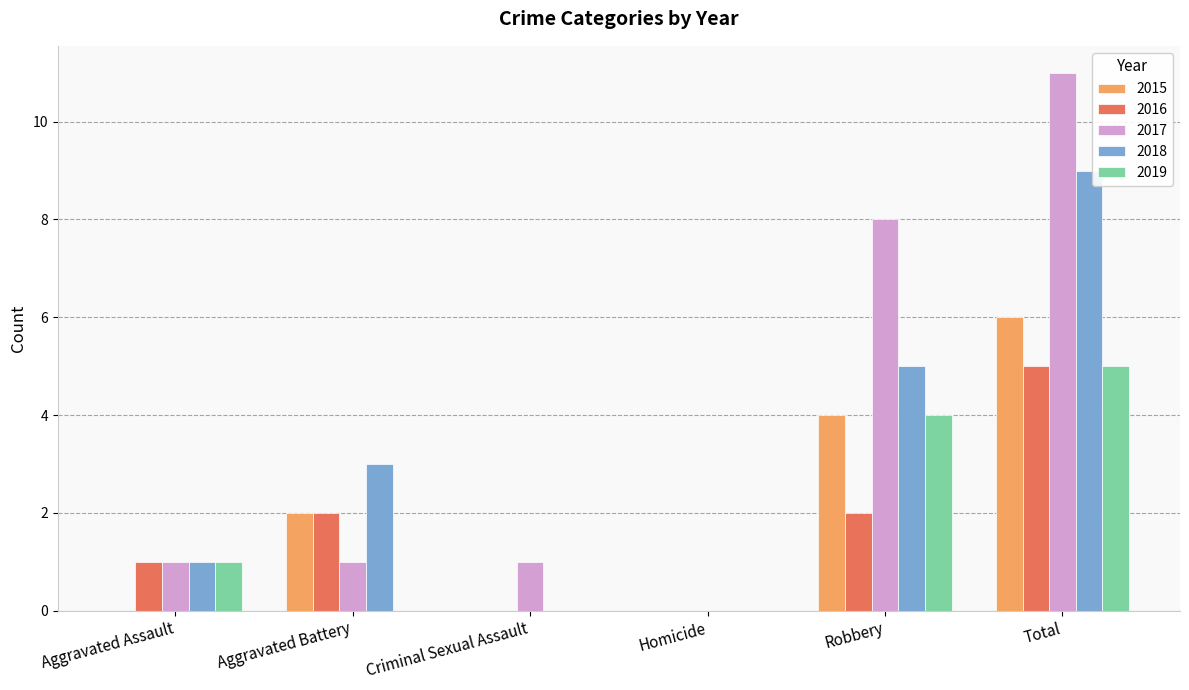

Reading left to right, extract all data points from this chart.

2015: Aggravated Assault=0	Aggravated Battery=2	Criminal Sexual Assault=0	Homicide=0	Robbery=4	Total=6
2016: Aggravated Assault=1	Aggravated Battery=2	Criminal Sexual Assault=0	Homicide=0	Robbery=2	Total=5
2017: Aggravated Assault=1	Aggravated Battery=1	Criminal Sexual Assault=1	Homicide=0	Robbery=8	Total=11
2018: Aggravated Assault=1	Aggravated Battery=3	Criminal Sexual Assault=0	Homicide=0	Robbery=5	Total=9
2019: Aggravated Assault=1	Aggravated Battery=0	Criminal Sexual Assault=0	Homicide=0	Robbery=4	Total=5